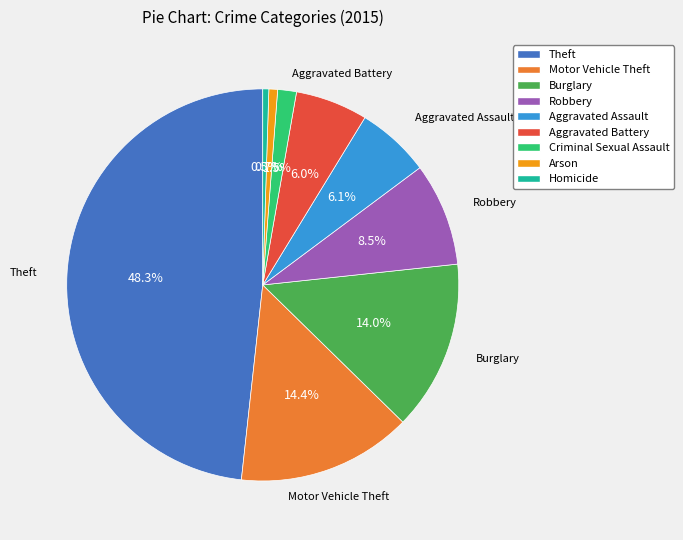

What percentage is the Burglary slice, to the nearest percent?

14%